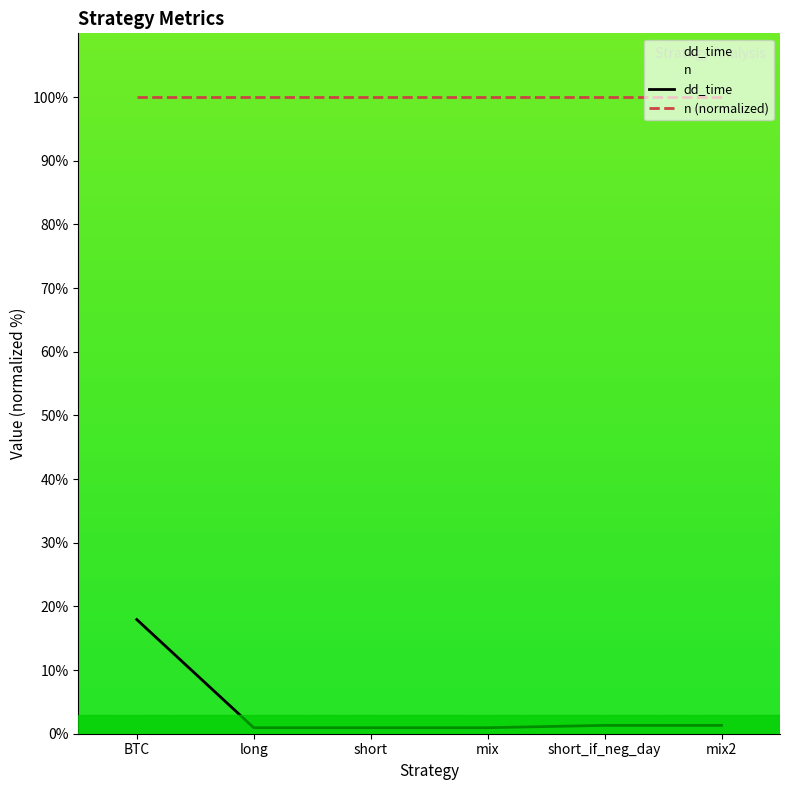

What is the label of the 2nd point from the right?

short_if_neg_day